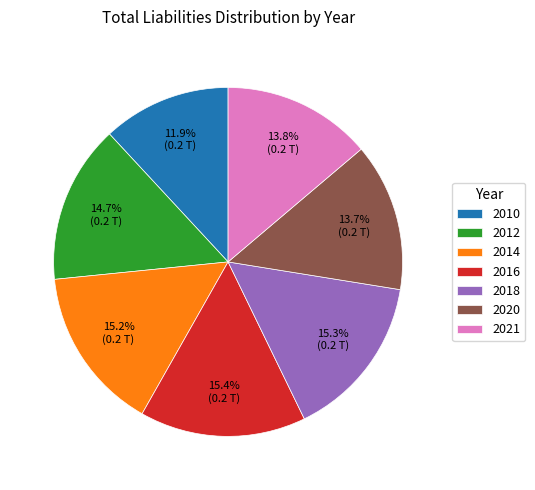

Which category has the smallest portion of the pie?

2010